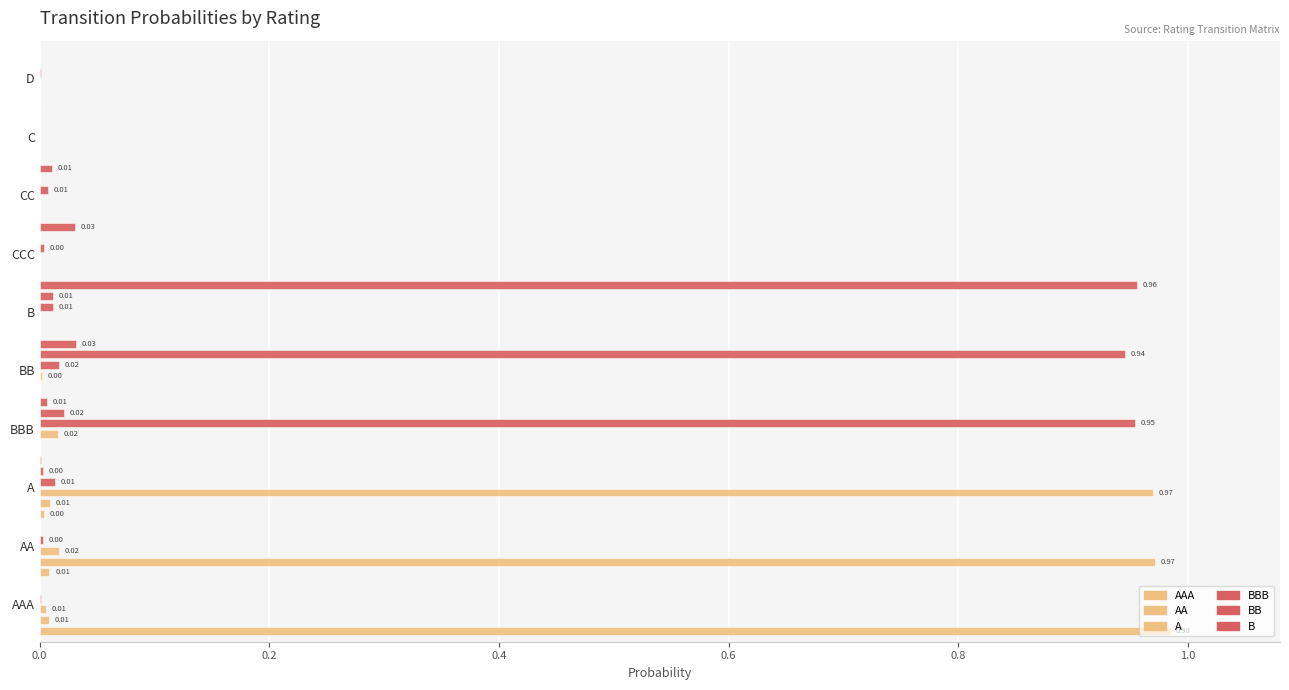

Count the number of data series in this chart.

6